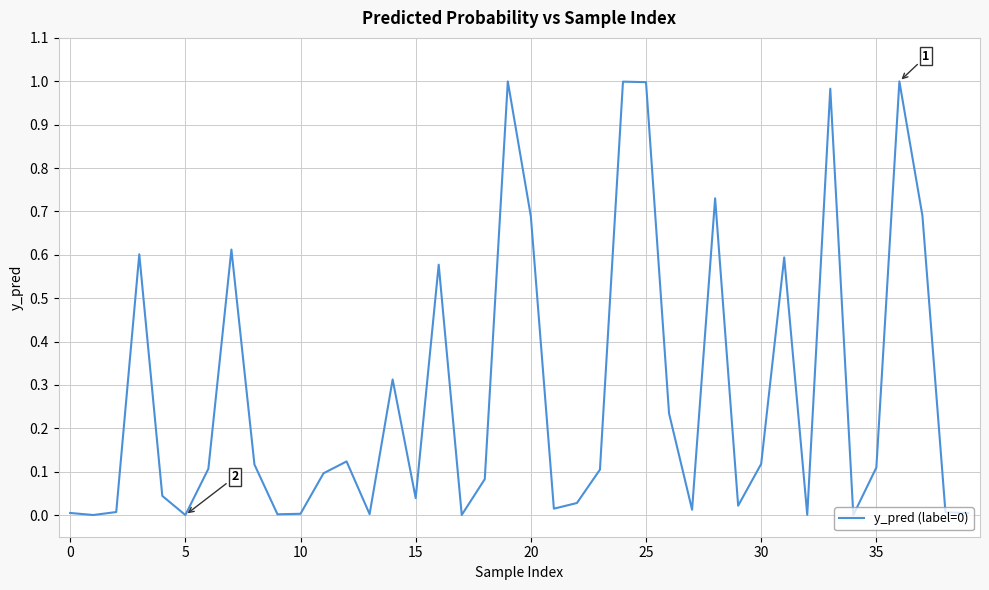

What is the difference between the maximum and minimum values?

1.0